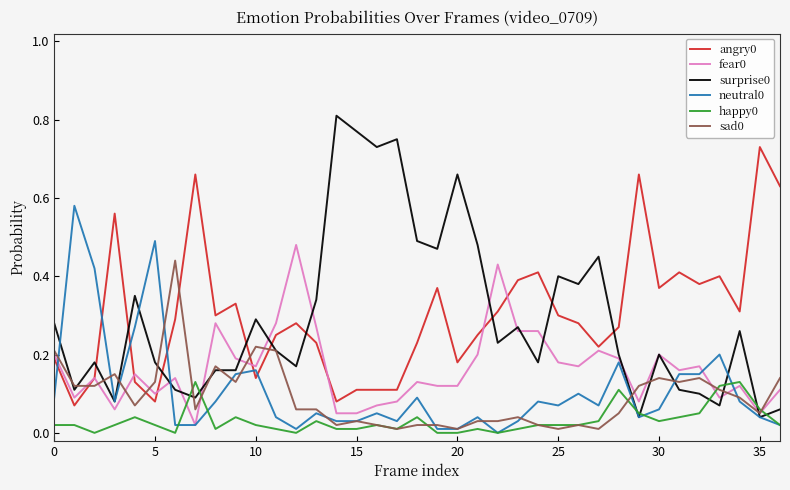

What is the maximum value shown in the chart?

0.8